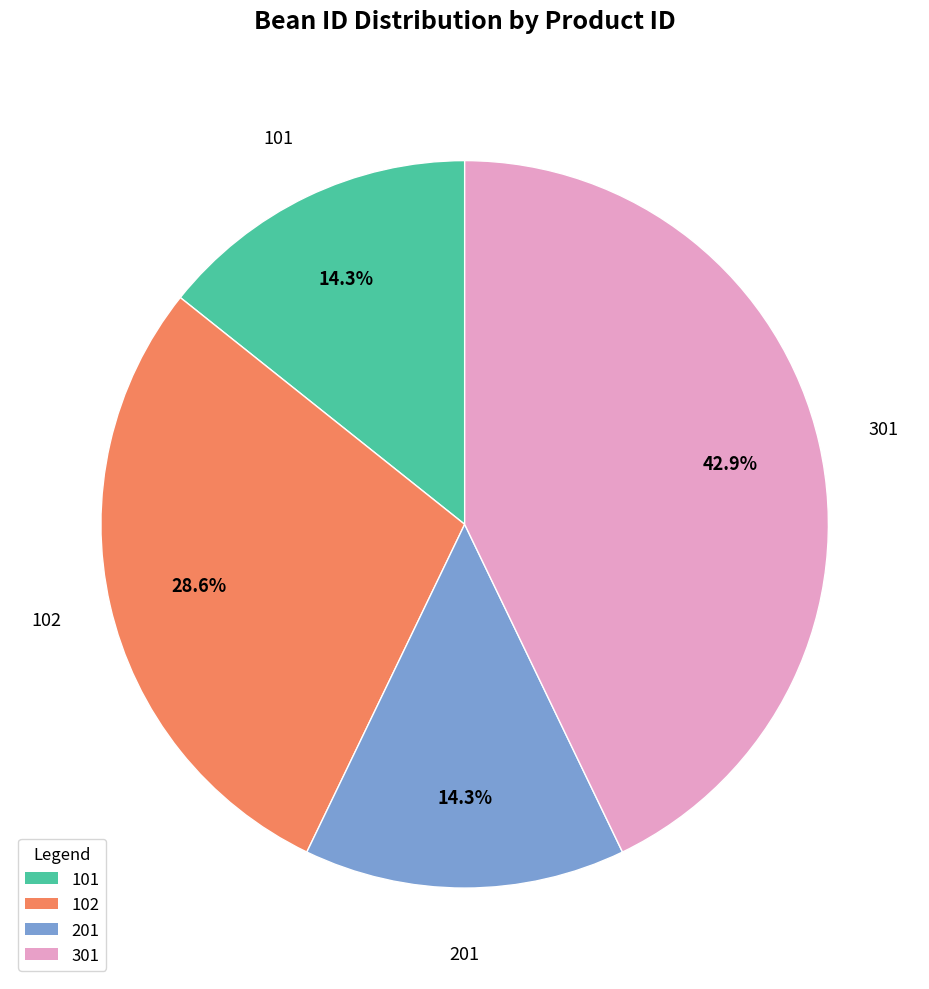

What is the ratio of the value at 201 to the value at 301?

0.3